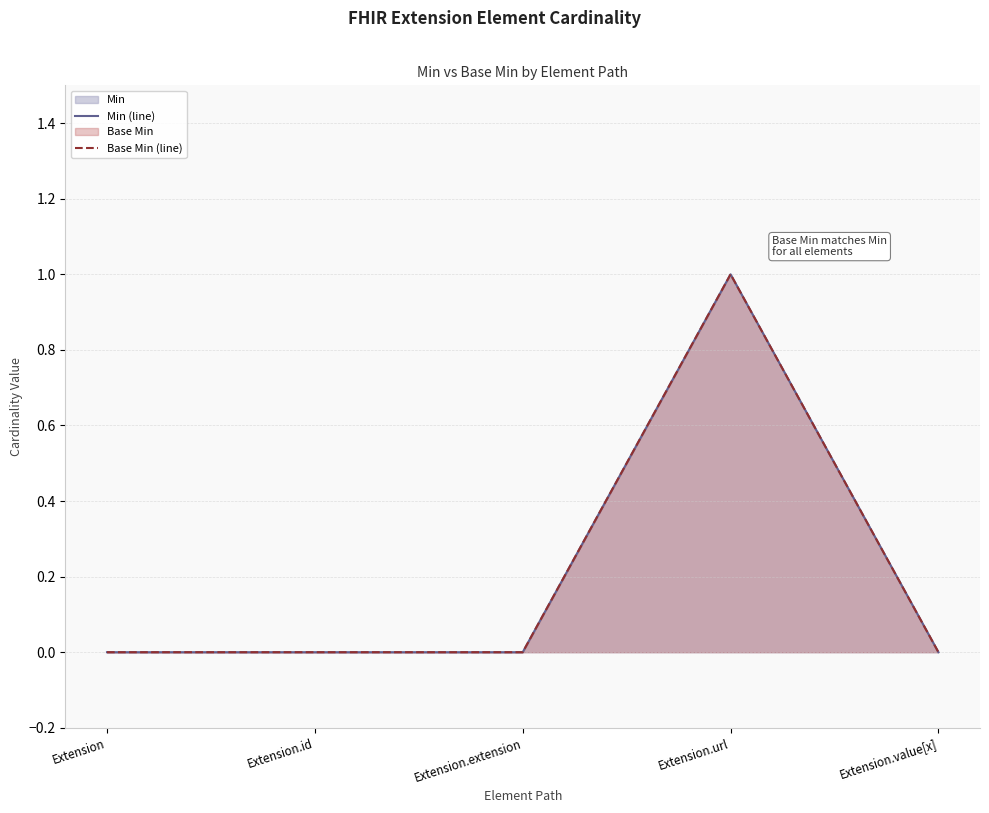

Which has a higher value, Extension.extension or Extension.id?

Extension.extension